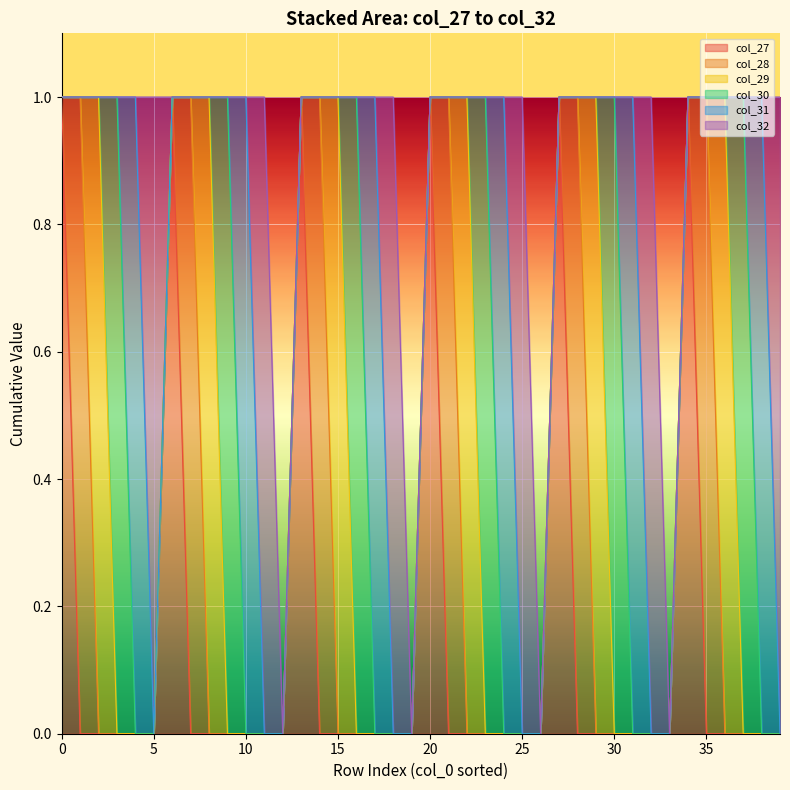

How many values in col_32 are above zero?

6